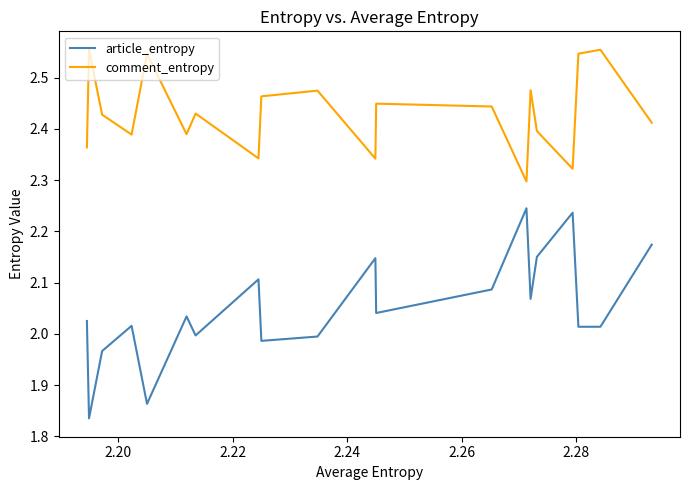

True or false: article_entropy and comment_entropy cross at least once.

False